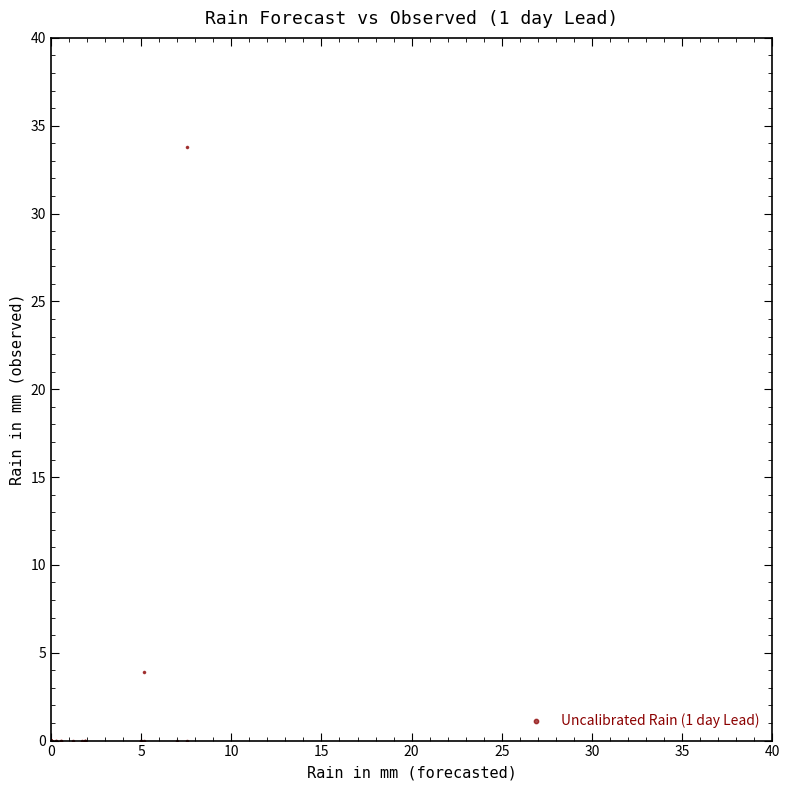

What Y value in the scatter plot is closest to 16?

3.9